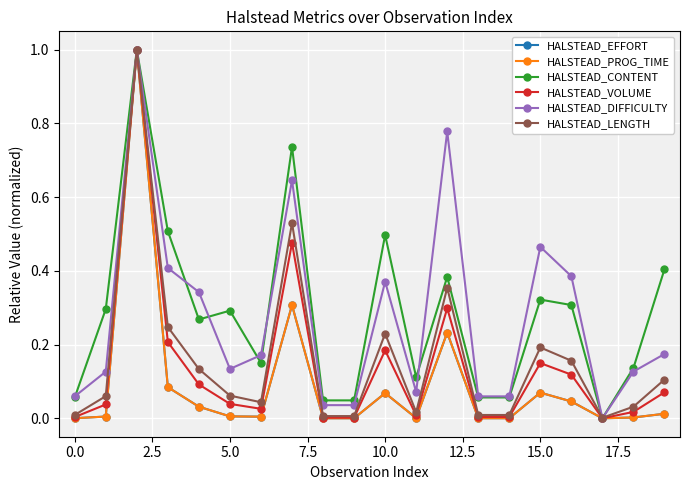

What is the highest value of the HALSTEAD_VOLUME series?

1.0